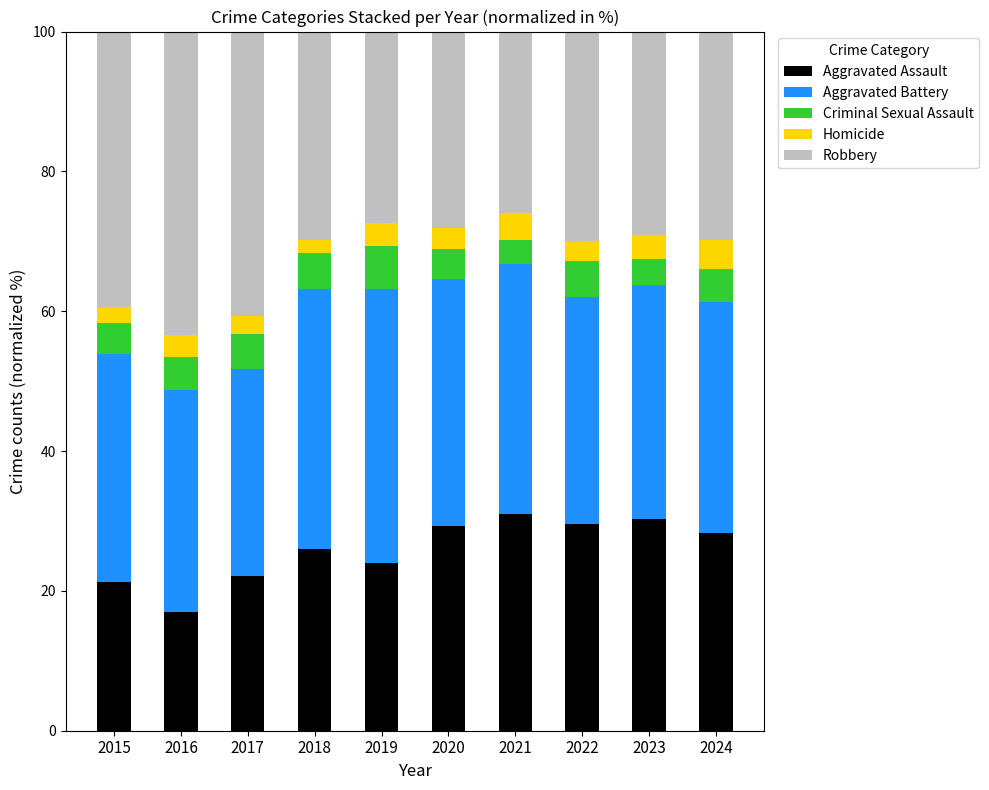

What is the average value of the Aggravated Assault series?

25.9